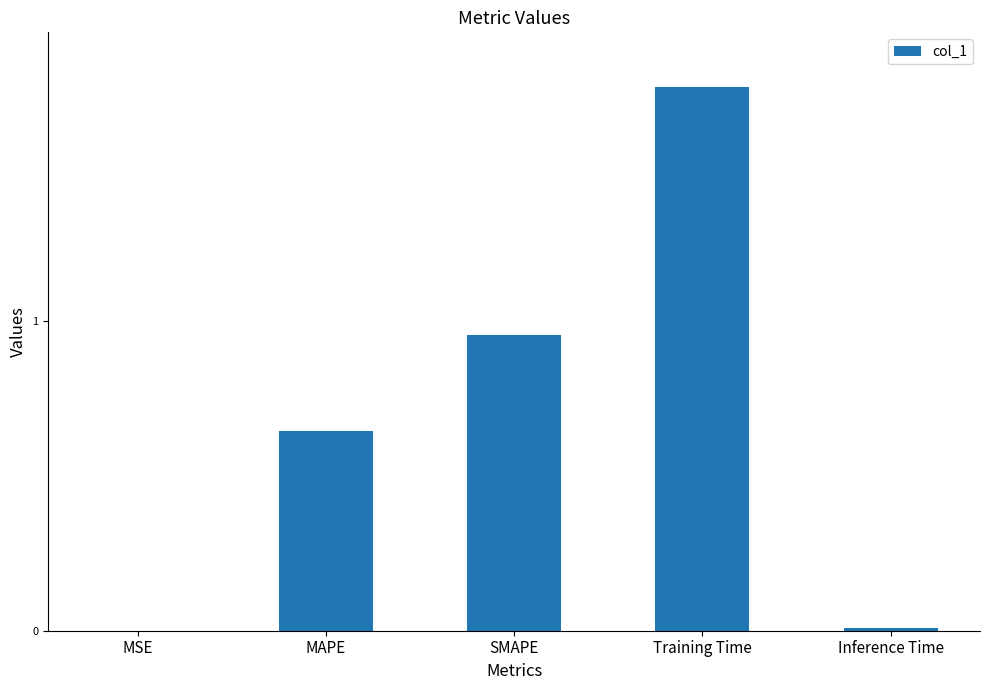

Between SMAPE and Inference Time, which is larger?

SMAPE